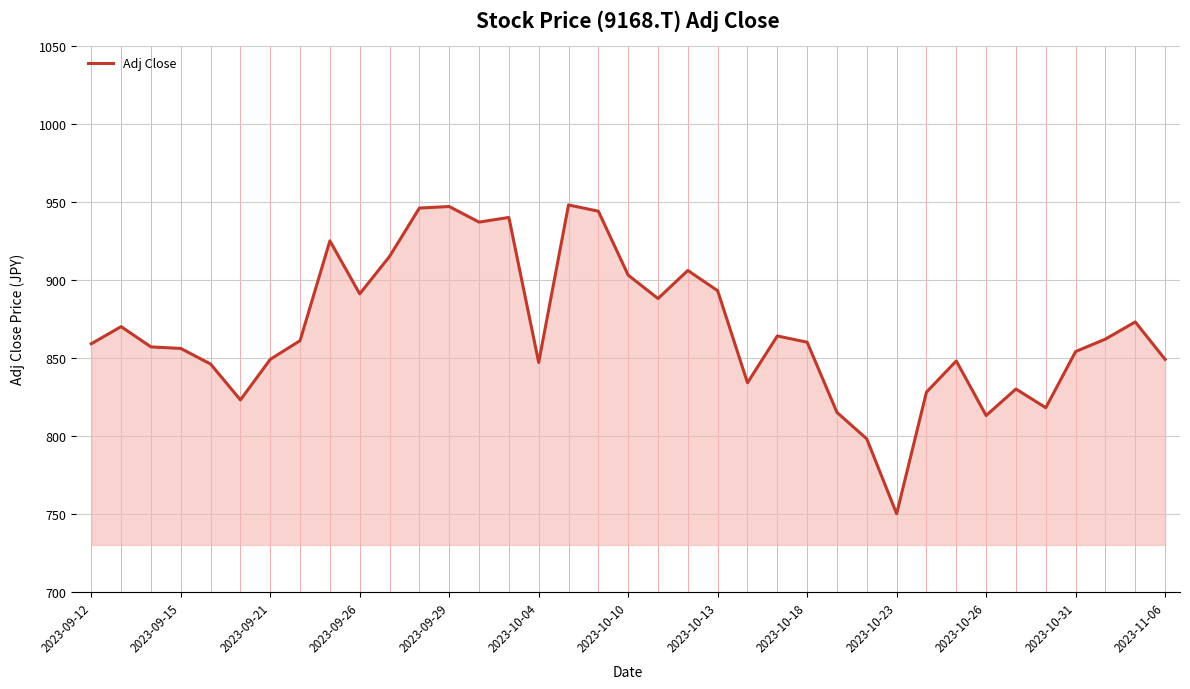

What is the minimum value shown in the chart?

750